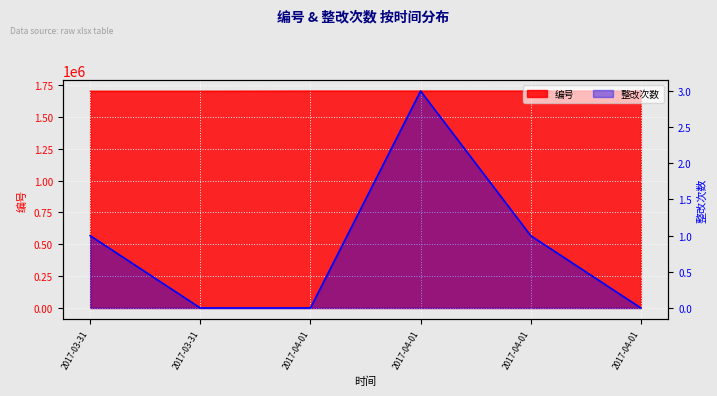

Reading left to right, list all the values displayed in this chart.

编号: 1703001	1703002	1704001	1704002	1704003	1704004
整改次数: 1	0	0	3	1	0